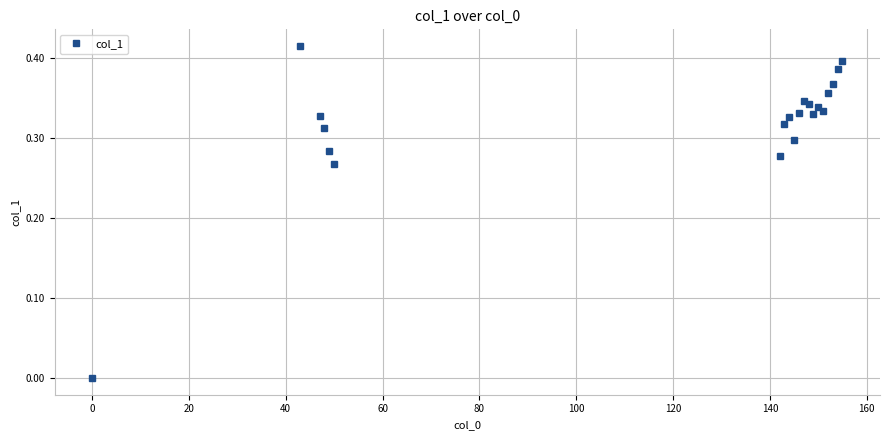

What is the sum of all values?

6.3